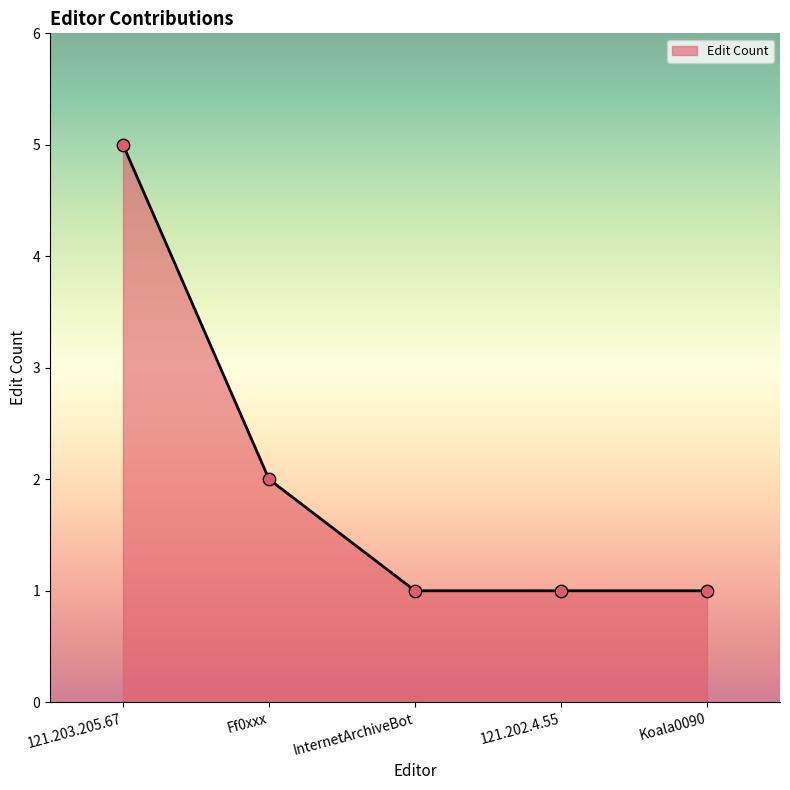

What is the ratio of the value at Ff0xxx to the value at InternetArchiveBot?

2.0